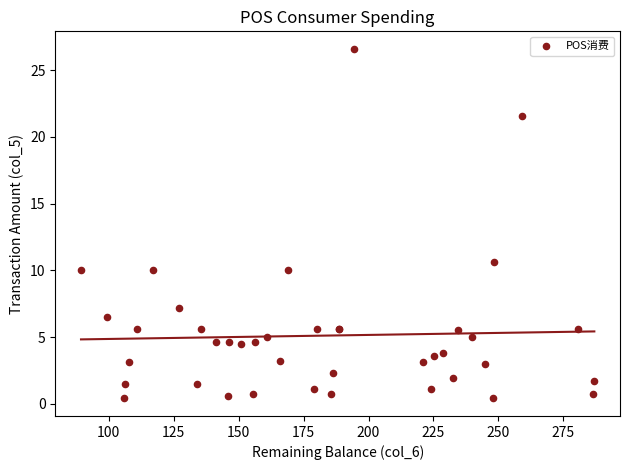

What Y value in the scatter plot is closest to 13?

10.6